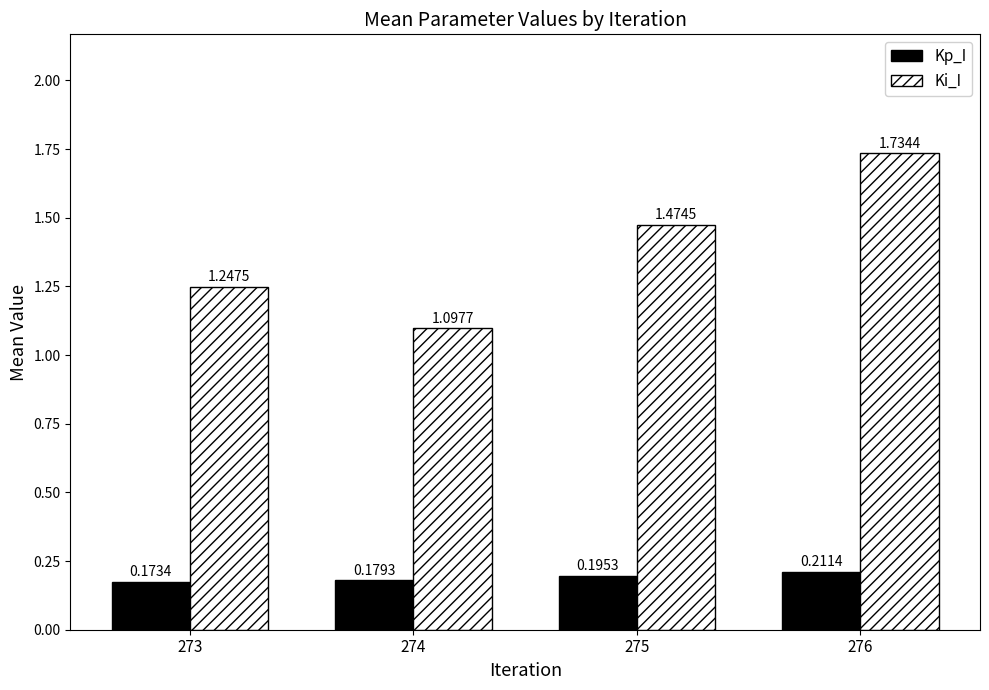

Which series has the largest range (max minus min)?

Ki_I